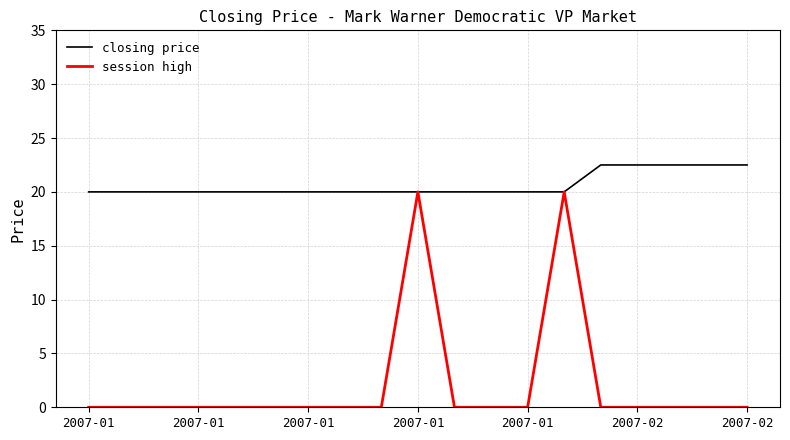

True or false: session high has more than 1 points higher than both neighbors.

True